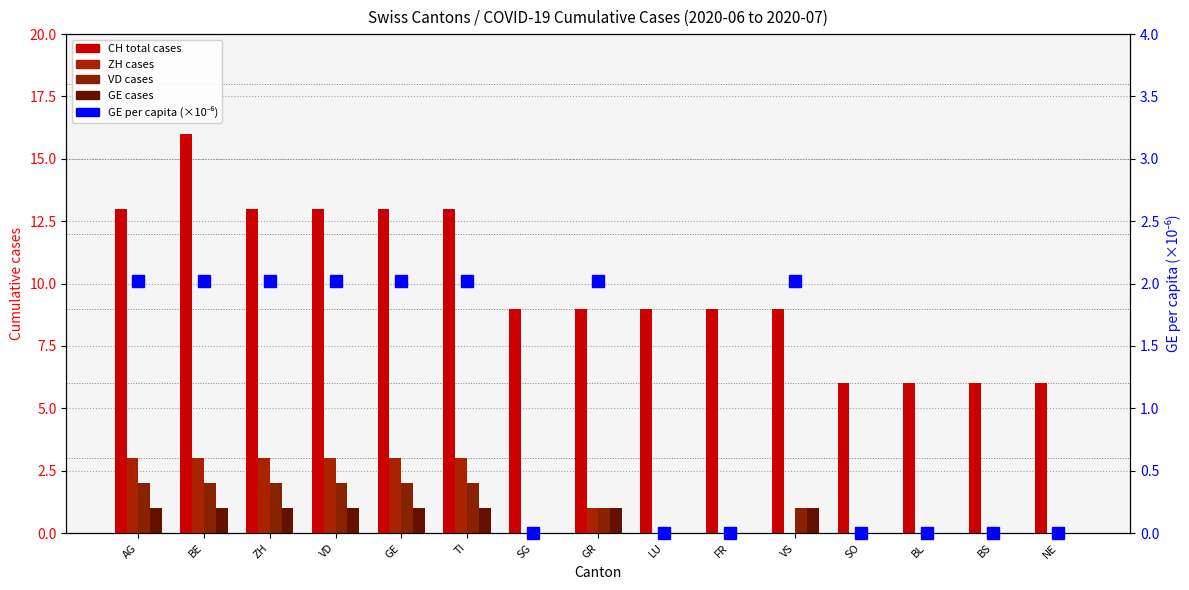

At VS, list the series in order from largest to smallest.

CH total cases, GE per capita (×10⁻⁶), VD cases, GE cases, ZH cases